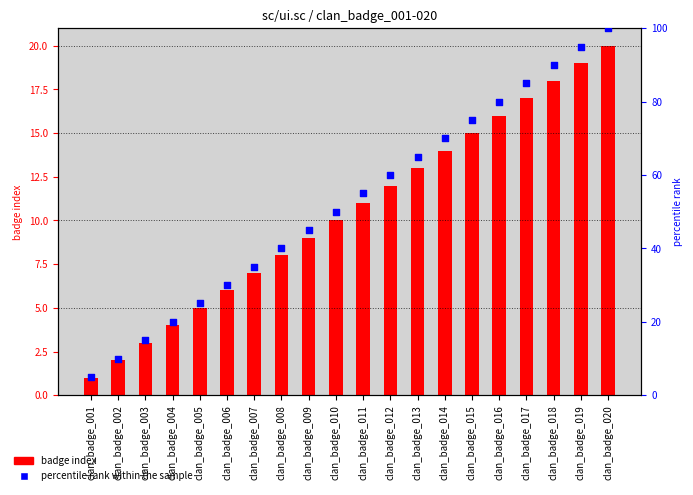

Is the value of percentile rank within the sample at clan_badge_014 greater than the value of Badge Index at clan_badge_003?

Yes